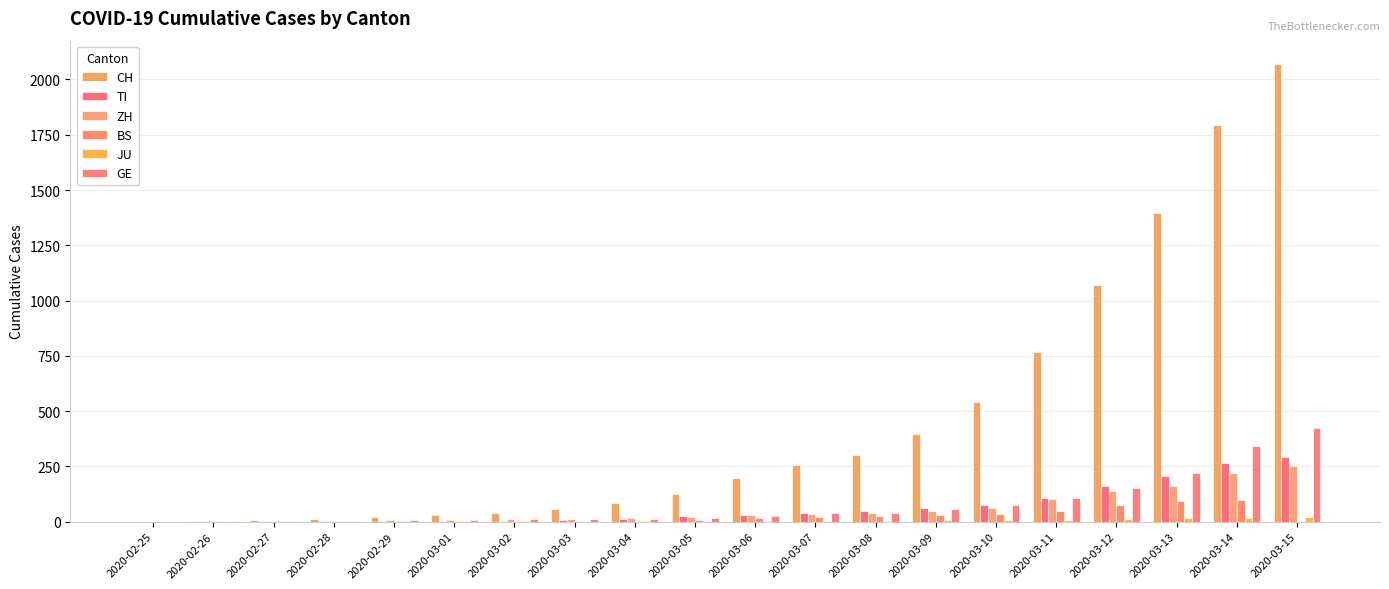

What is the difference between the second highest and minimum values in the ZH series?

218